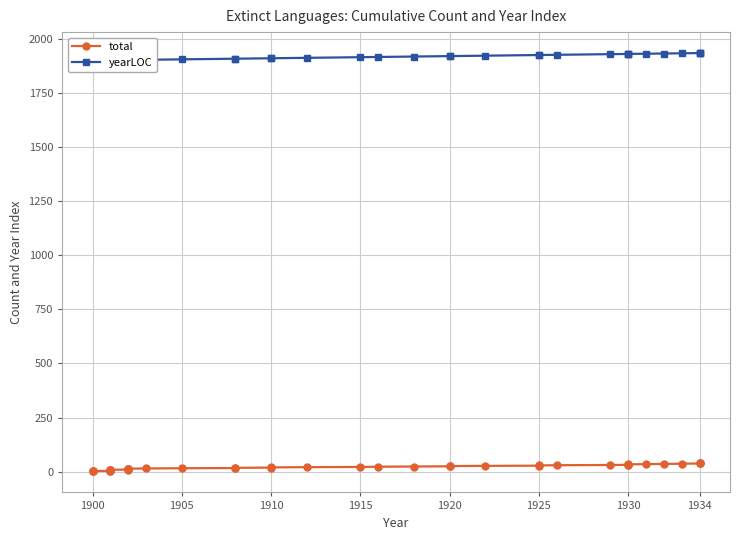

Count the number of data series in this chart.

2